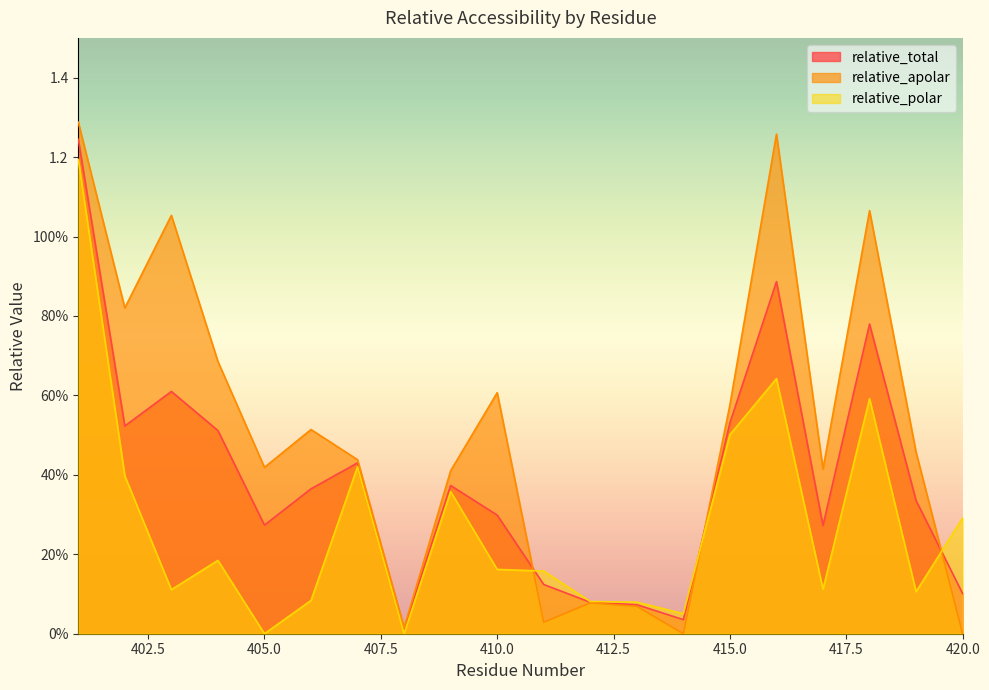

Reading left to right, extract all data points from this chart.

relative_total: 1.2	0.5	0.6	0.5	0.3	0.4	0.4	0.0	0.4	0.3	0.1	0.1	0.1	0.0	0.5	0.9	0.3	0.8	0.3	0.1
relative_apolar: 1.3	0.8	1.1	0.7	0.4	0.5	0.4	0.0	0.4	0.6	0.0	0.1	0.1	0.0	0.6	1.3	0.4	1.1	0.5	0.0
relative_polar: 1.2	0.4	0.1	0.2	0.0	0.1	0.4	0.0	0.4	0.2	0.2	0.1	0.1	0.1	0.5	0.6	0.1	0.6	0.1	0.3